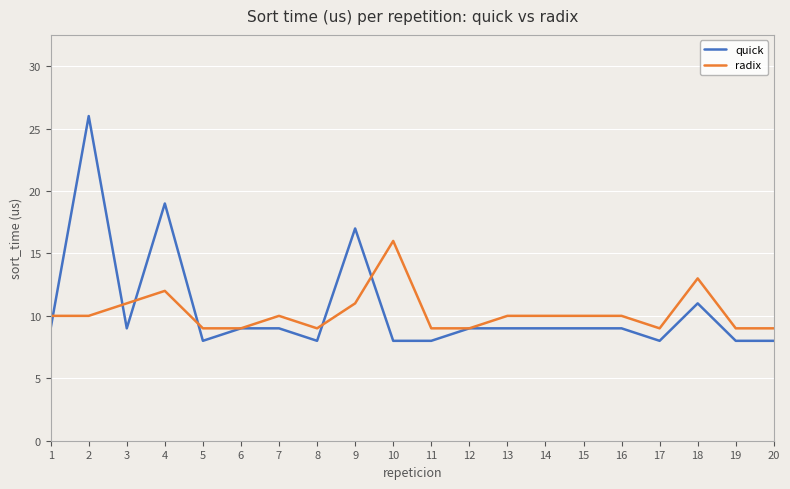

Which series has the largest range (max minus min)?

quick